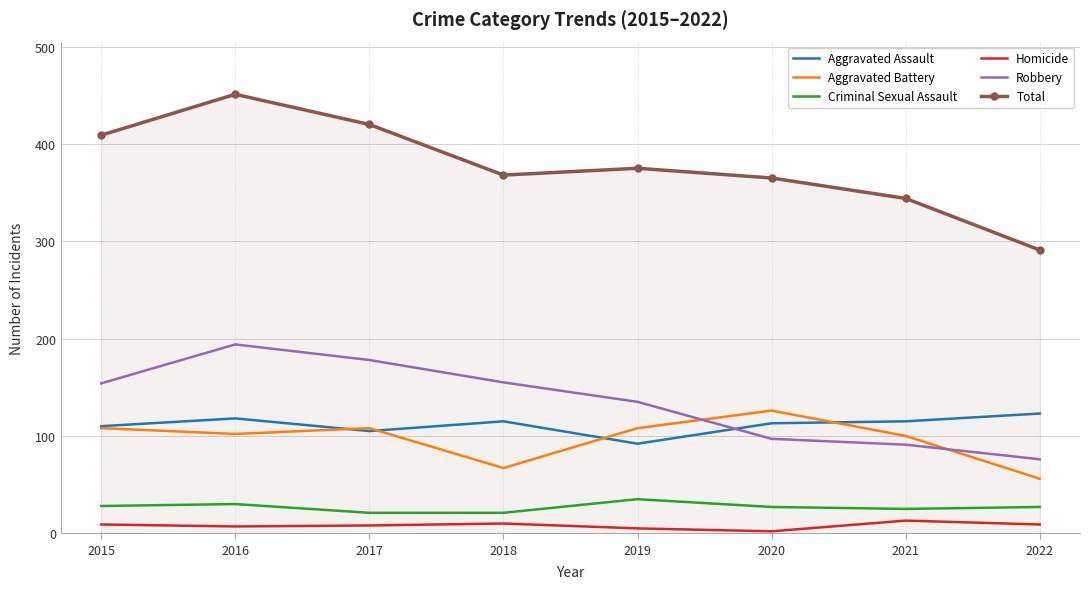

What are all the series names shown in the legend?

Aggravated Assault, Aggravated Battery, Criminal Sexual Assault, Homicide, Robbery, Total